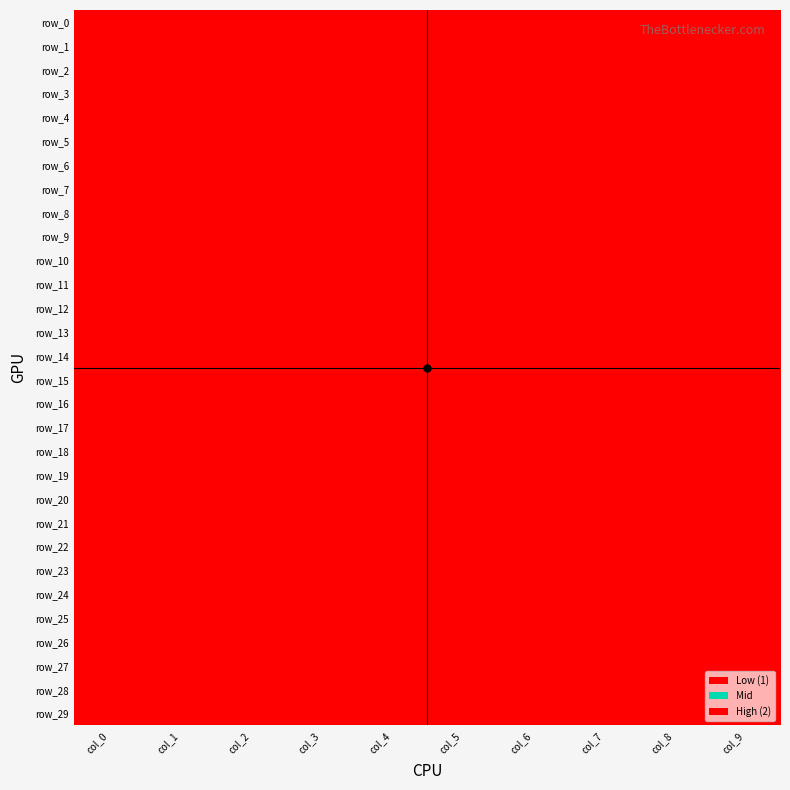

At which label is row_27 closest to 2?

col_0